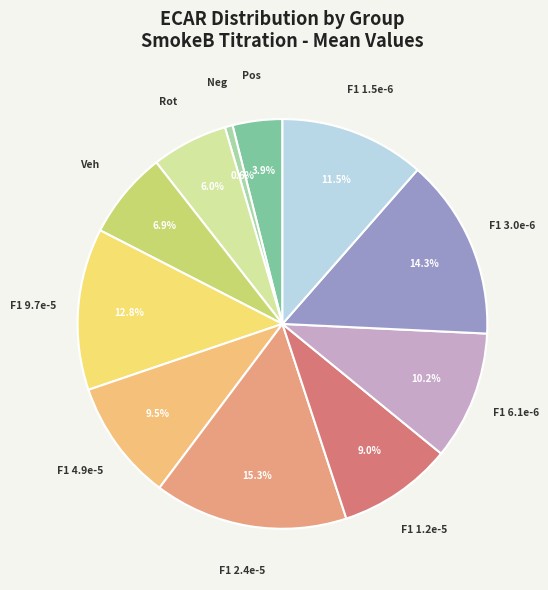

How many segments does this pie chart have?

11